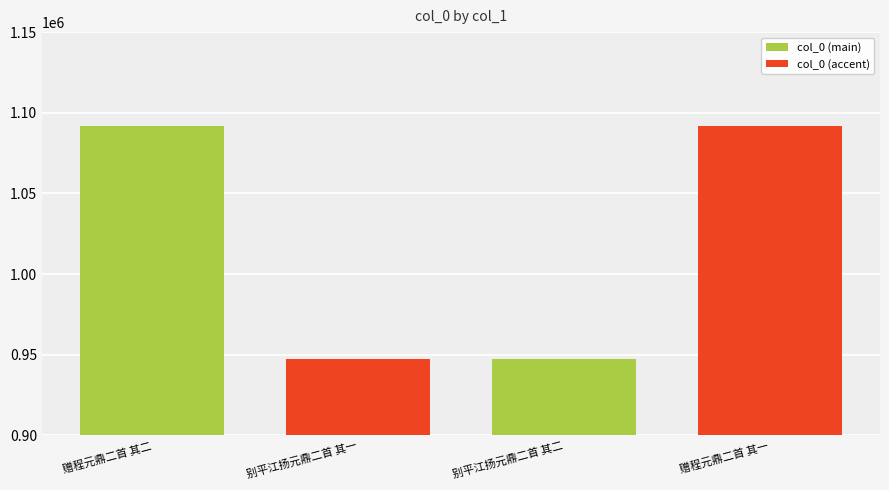

What is the smallest value displayed?

947343